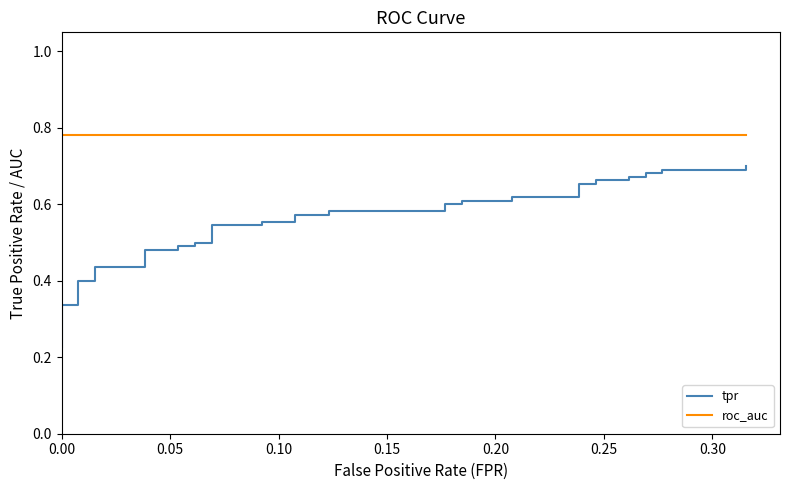

What is the label of the 2nd point from the left?

0.05